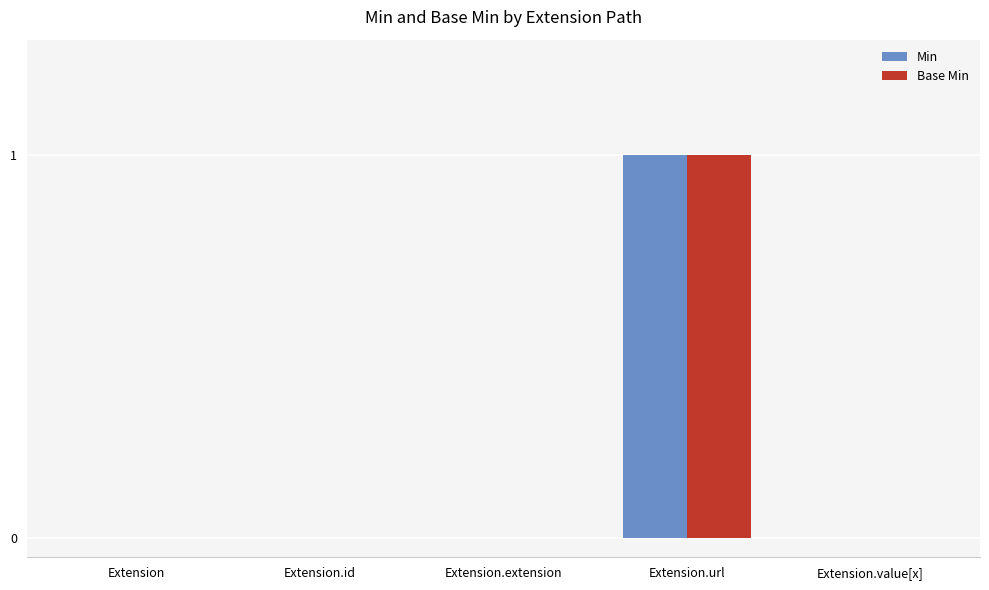

At which category is the sum across all series the highest?

Extension.url